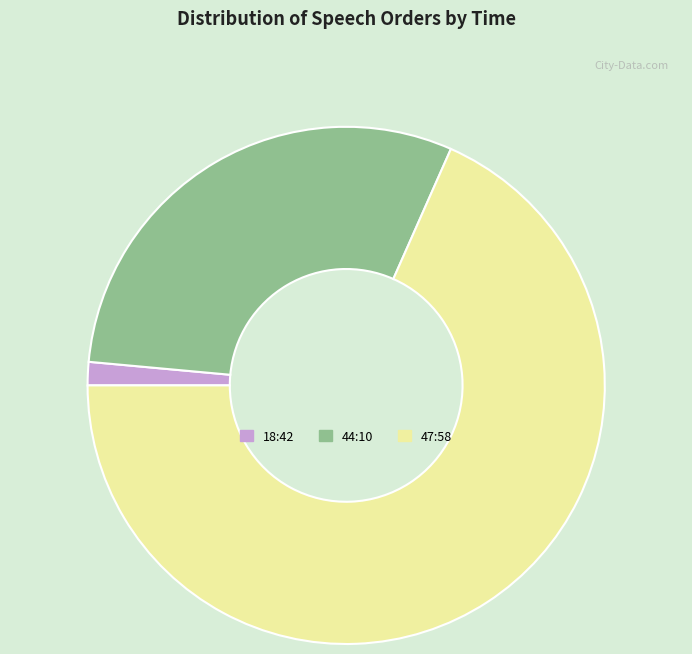

Is there a majority slice in this chart?

Yes